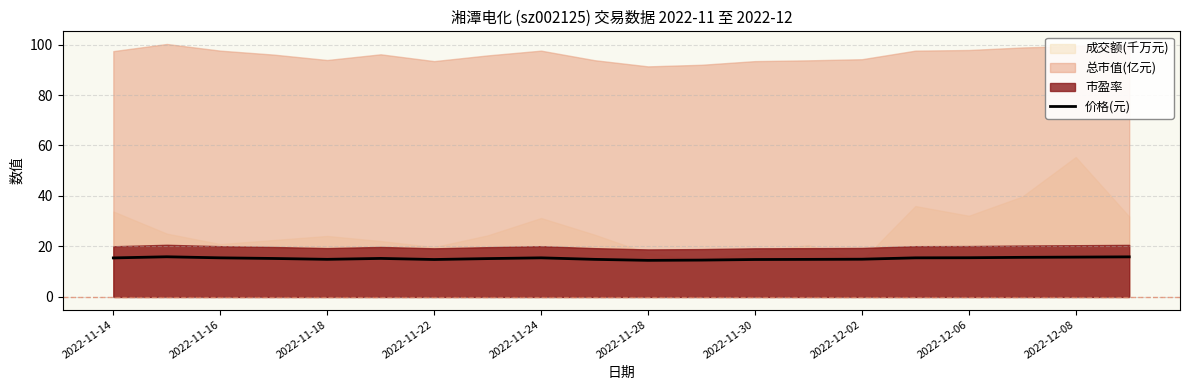

What is the maximum value for 价格(元)?

15.9